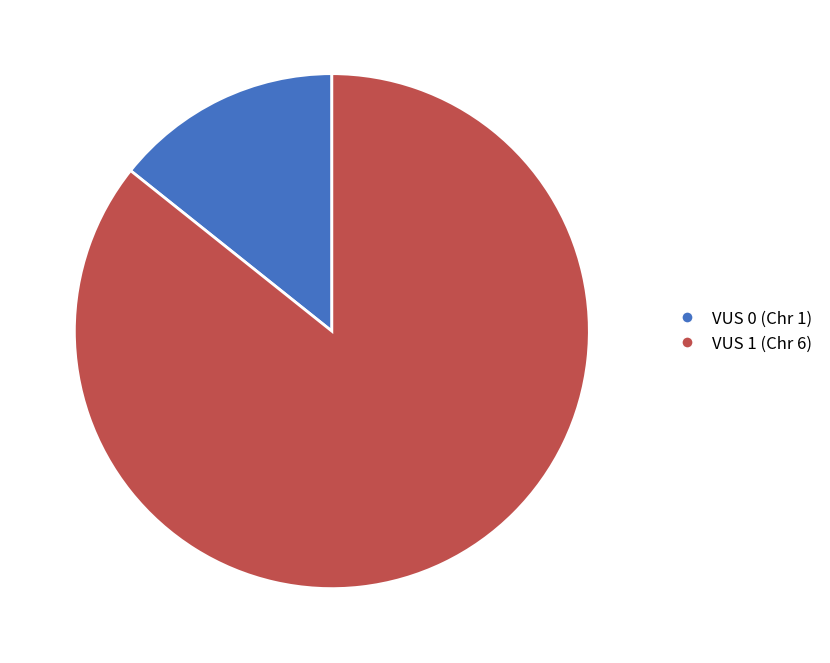

What is the ratio of the value at VUS 0 (Chr 1) to the value at VUS 1 (Chr 6)?

0.2